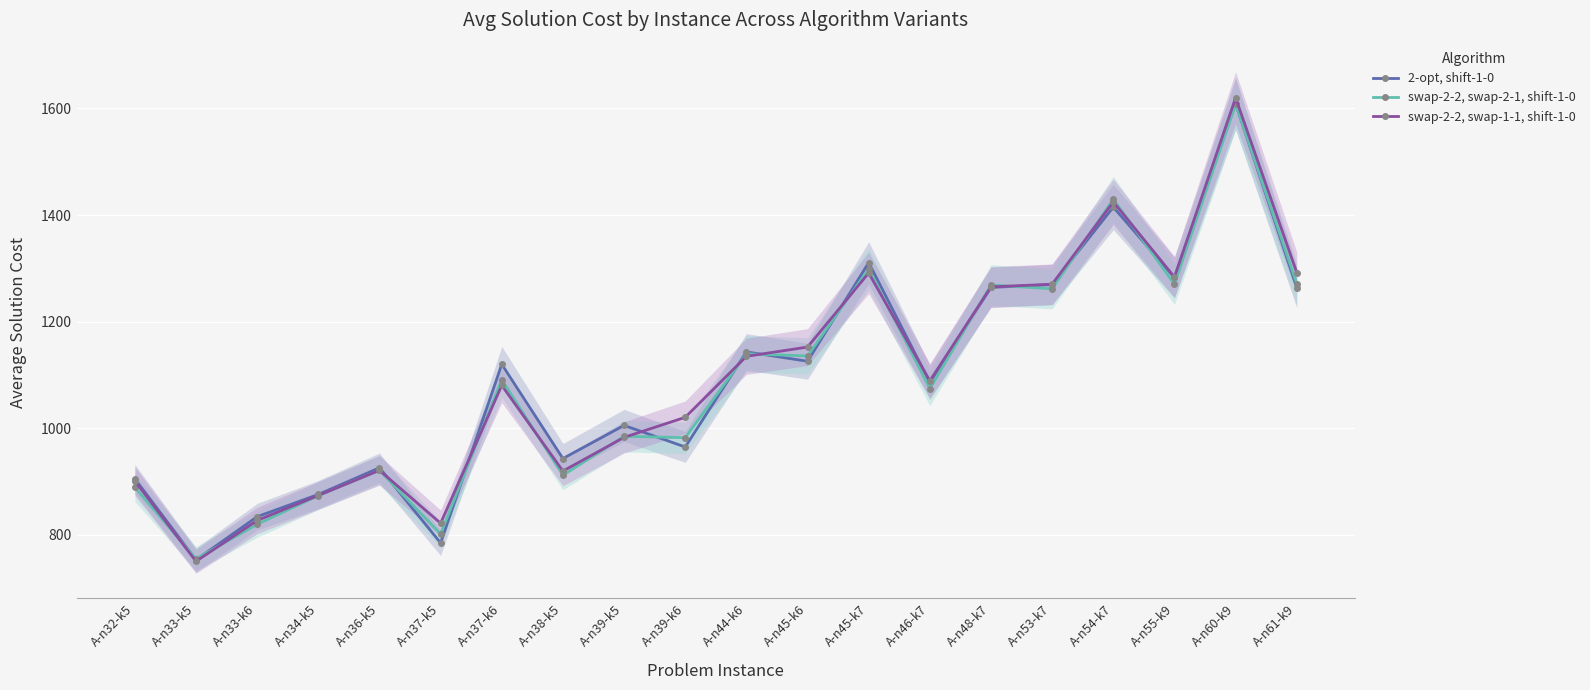

True or false: 2-opt, shift-1-0 and swap-2-2, swap-2-1, shift-1-0 intersect in this chart.

True